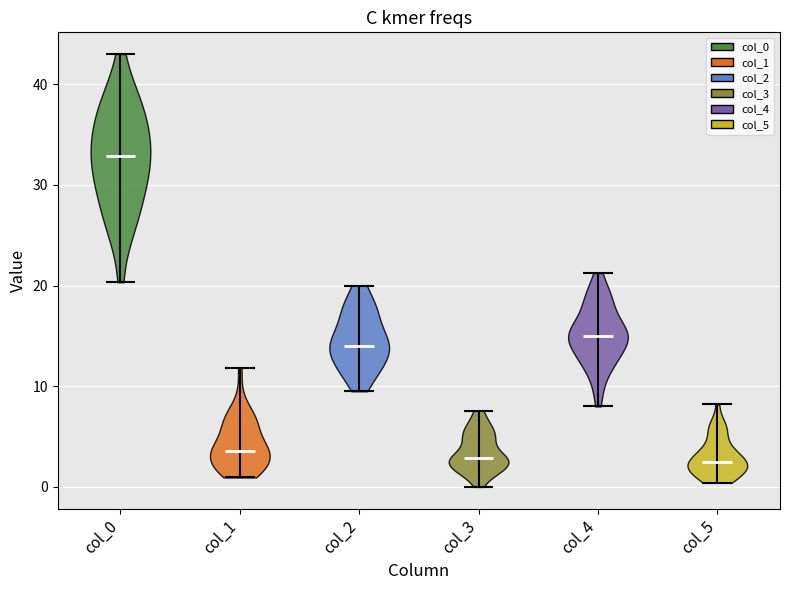

Reading left to right, read every violin against the y-axis: where its median line is, and the lowest and highest points it reaches. The values are not printed on the chart, so give them approximately, as read against the axis.

col_0: median line 33, lowest point 20, highest point 43
col_1: median line 4, lowest point 1, highest point 12
col_2: median line 14, lowest point 10, highest point 20
col_3: median line 3, lowest point 0, highest point 8
col_4: median line 15, lowest point 8, highest point 21
col_5: median line 3, lowest point 0, highest point 8